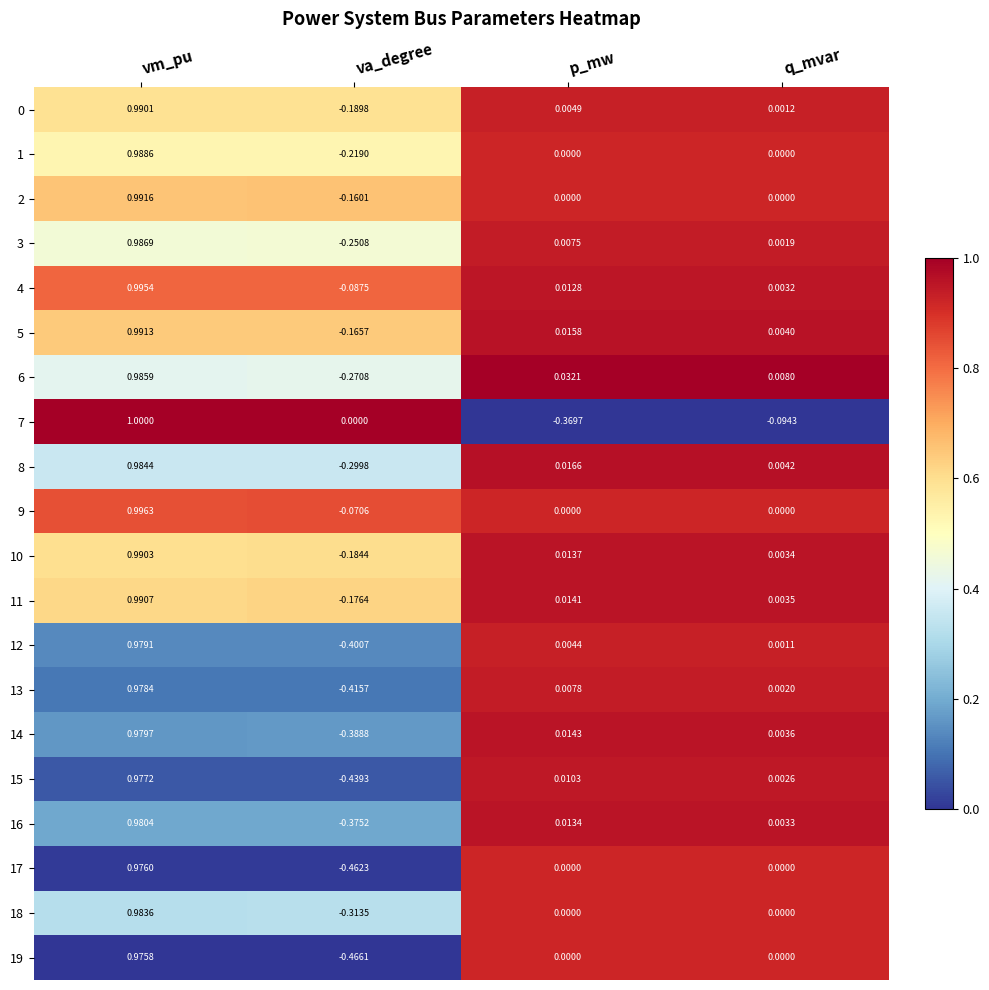

Which series has the largest total across all categories?

9